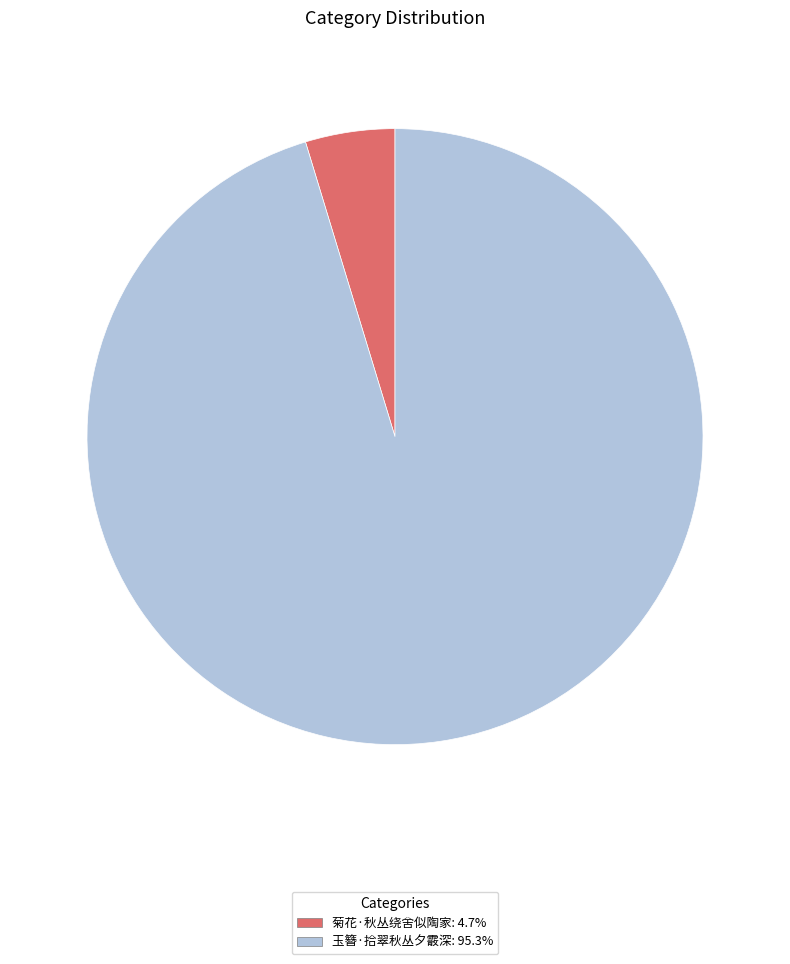

Do 玉簪·拾翠秋丛夕霰深 and 菊花·秋丛绕舍似陶家 together represent more than half of the pie?

Yes